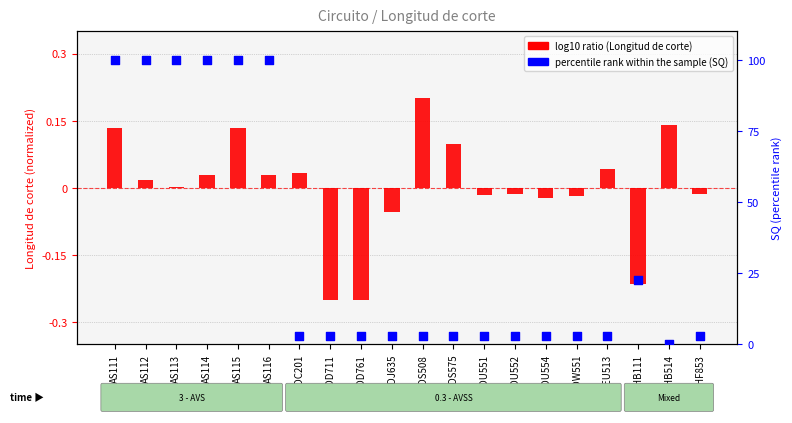

What is the total value across all series at DU551?

2.9